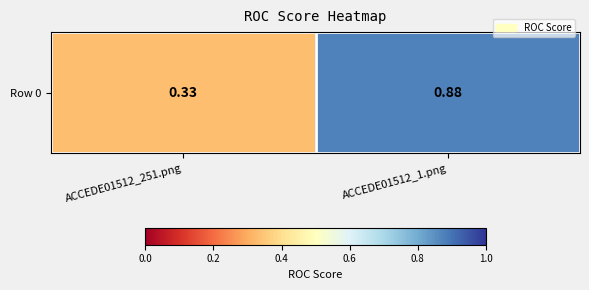

Which has a higher value, ACCEDE01512_251.png or ACCEDE01512_1.png?

ACCEDE01512_1.png